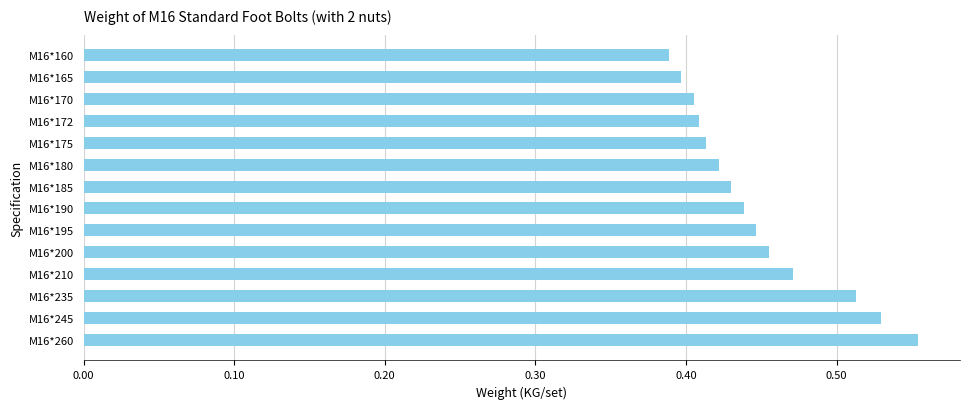

The value at M16*195 is 0.7. True or false?

False